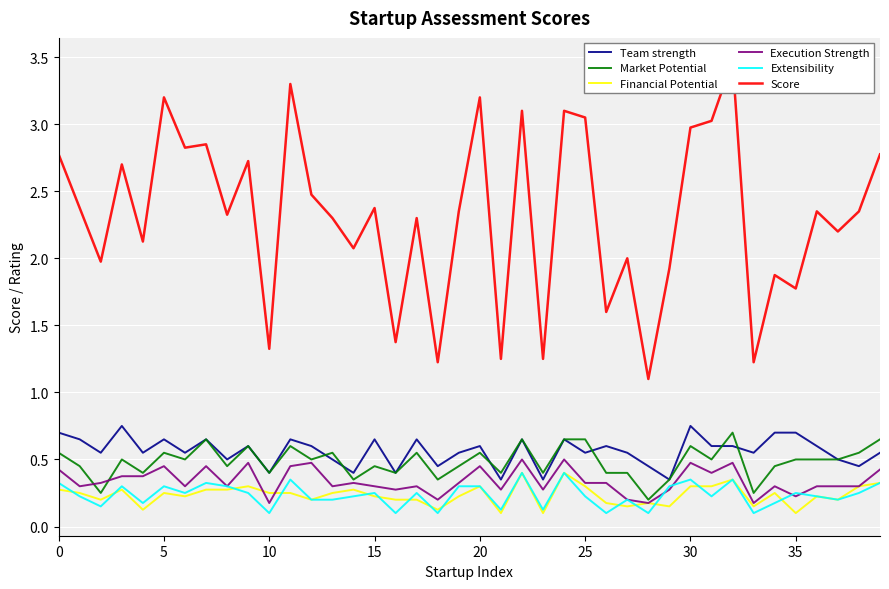

What are all the series names shown in the legend?

Team strength, Market Potential, Financial Potential, Execution Strength, Extensibility, Score